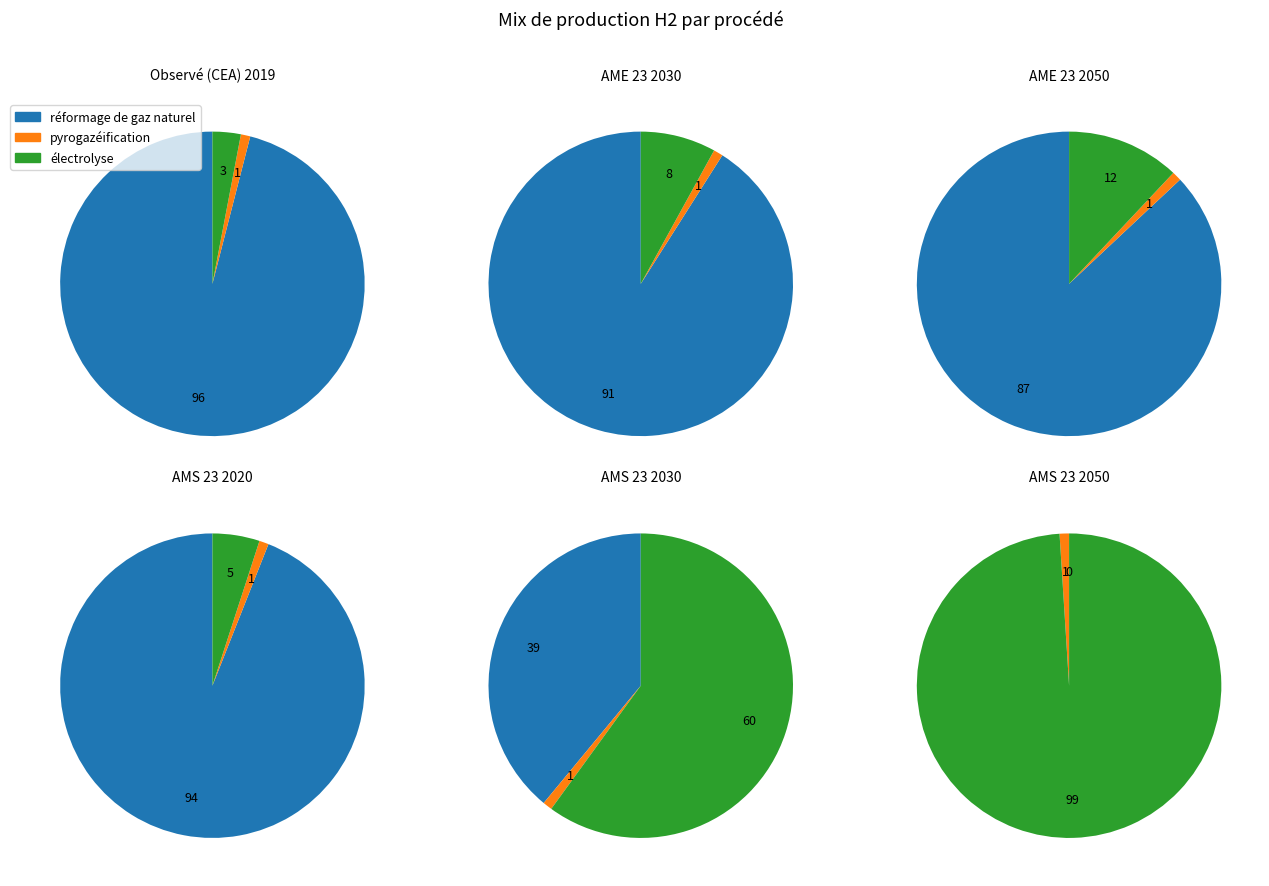

Between 2020 and 2040, which series saw the biggest shift?

électrolyse